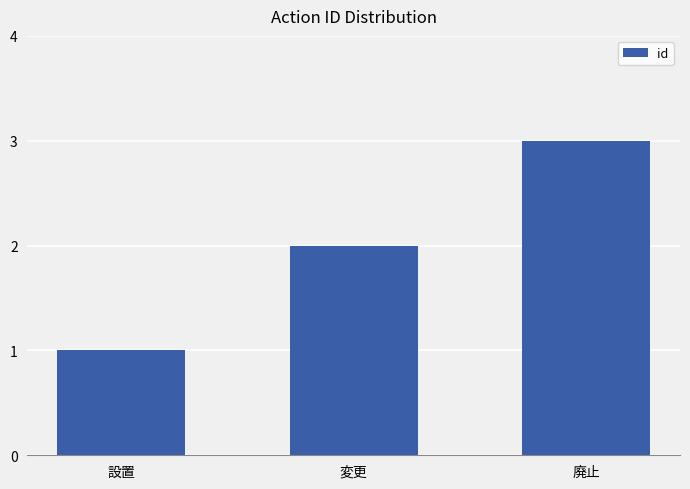

Which has a higher value, 廃止 or 設置?

廃止